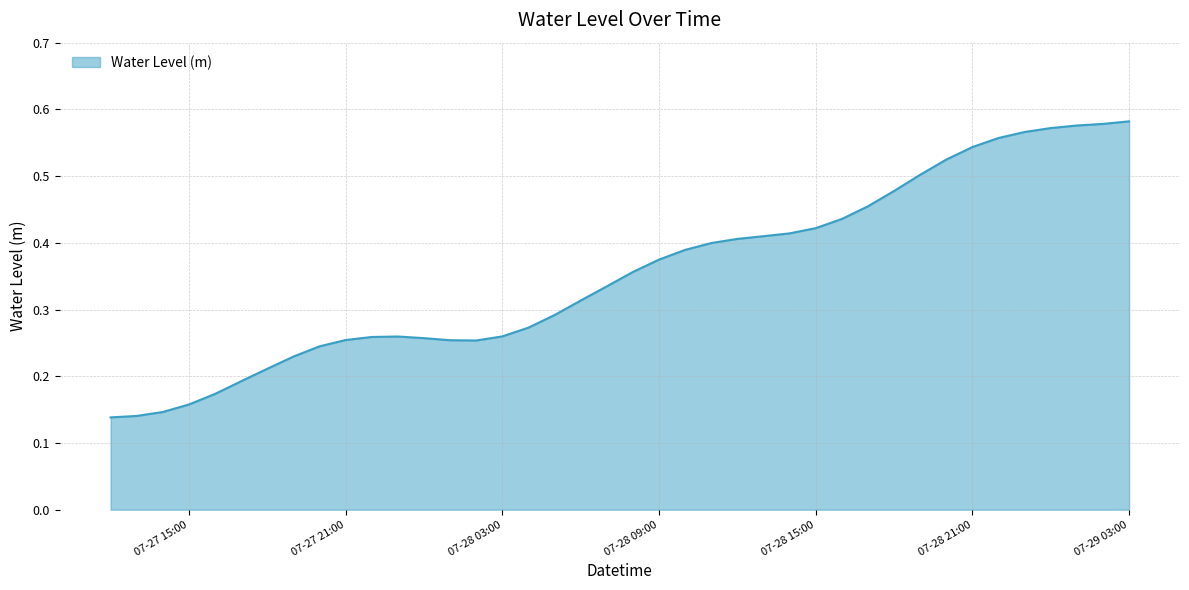

List the labels in order of value, largest first.

2023-07-29 03:00:00, 2023-07-29 02:00:00, 2023-07-29 01:00:00, 2023-07-29 00:00:00, 2023-07-28 23:00:00, 2023-07-28 22:00:00, 2023-07-28 21:00:00, 2023-07-28 20:00:00, 2023-07-28 19:00:00, 2023-07-28 18:00:00, 2023-07-28 17:00:00, 2023-07-28 16:00:00, 2023-07-28 15:00:00, 2023-07-28 14:00:00, 2023-07-28 13:00:00, 2023-07-28 12:00:00, 2023-07-28 11:00:00, 2023-07-28 10:00:00, 2023-07-28 09:00:00, 2023-07-28 08:00:00, 2023-07-28 07:00:00, 2023-07-28 06:00:00, 2023-07-28 05:00:00, 2023-07-28 04:00:00, 2023-07-28 03:00:00, 2023-07-27 23:00:00, 2023-07-27 22:00:00, 2023-07-28 00:00:00, 2023-07-27 21:00:00, 2023-07-28 01:00:00, 2023-07-28 02:00:00, 2023-07-27 20:00:00, 2023-07-27 19:00:00, 2023-07-27 18:00:00, 2023-07-27 17:00:00, 2023-07-27 16:00:00, 2023-07-27 15:00:00, 2023-07-27 14:00:00, 2023-07-27 13:00:00, 2023-07-27 12:00:00